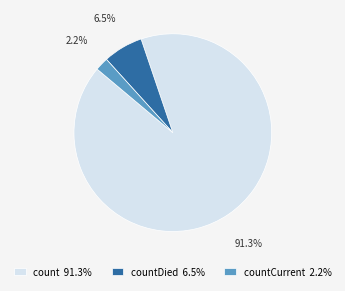

What percentage is NOT represented by countCurrent 2.2%?

97.8%